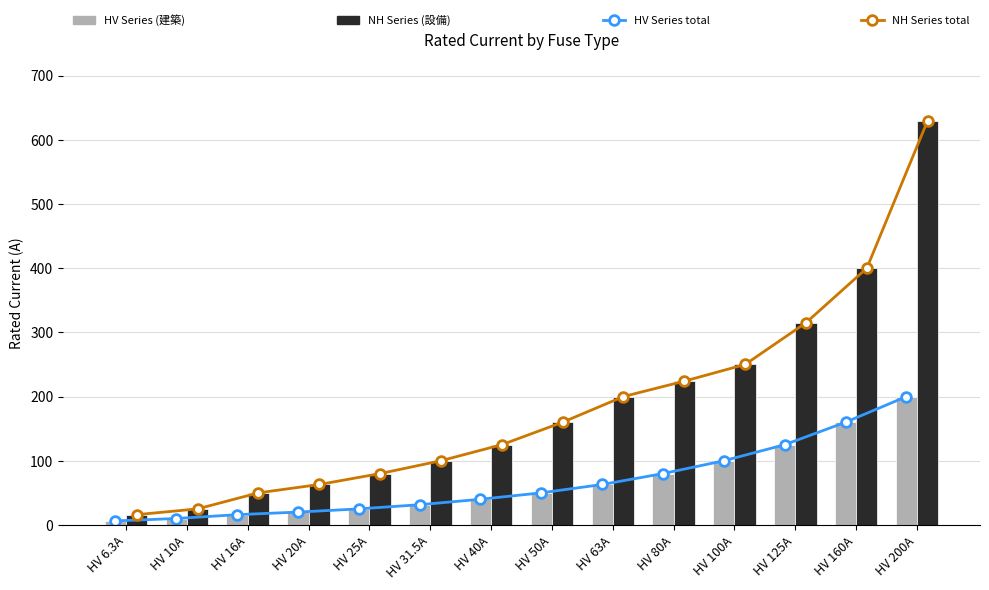

Where is NH Series total nearest to the value 323?

HV 125A